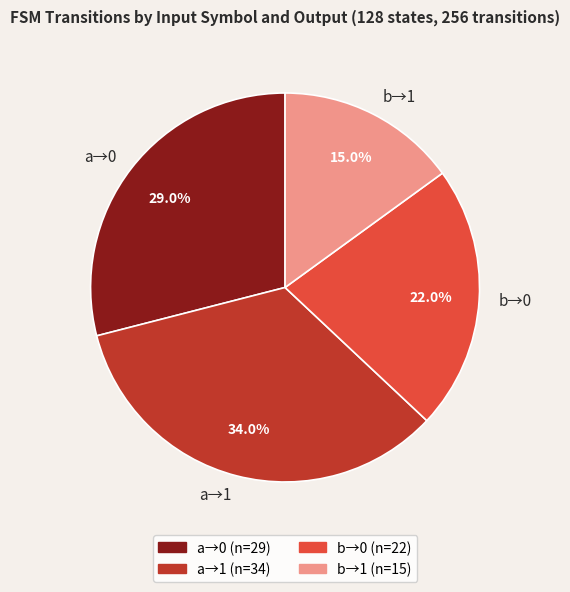

Rank the categories by value from highest to lowest.

a→1, a→0, b→0, b→1